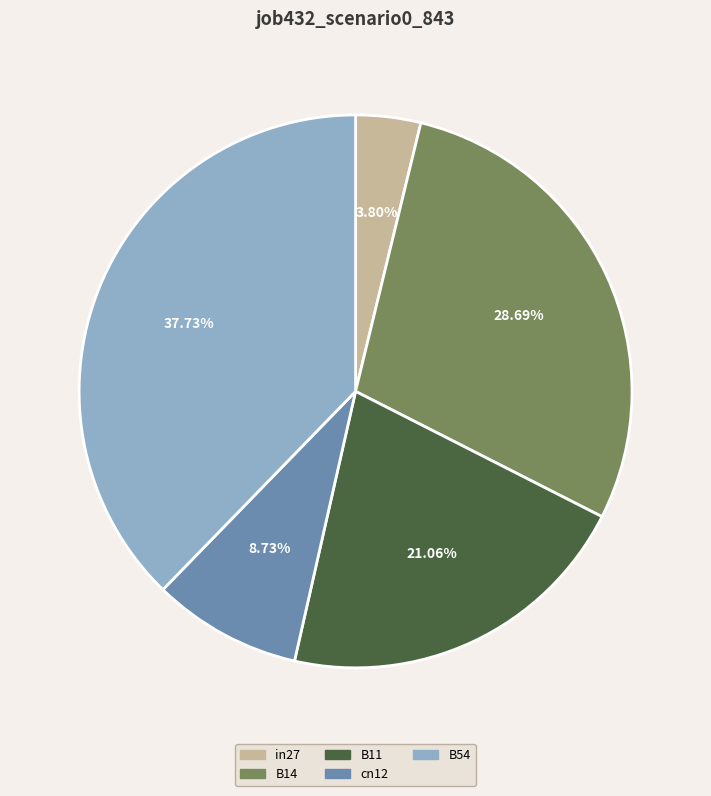

Is B54 the majority of the pie?

No